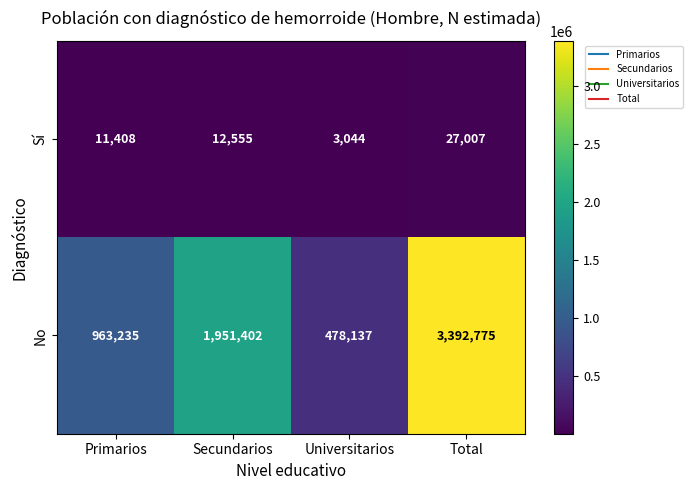

The No series shows 1844254 at Total. True or false?

False